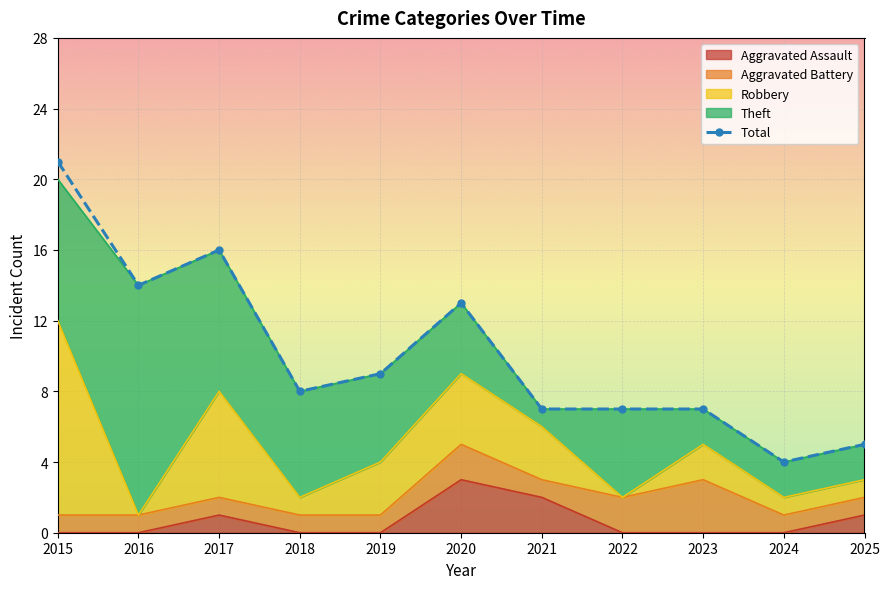

At which category does the data reach its first local valley?

2016